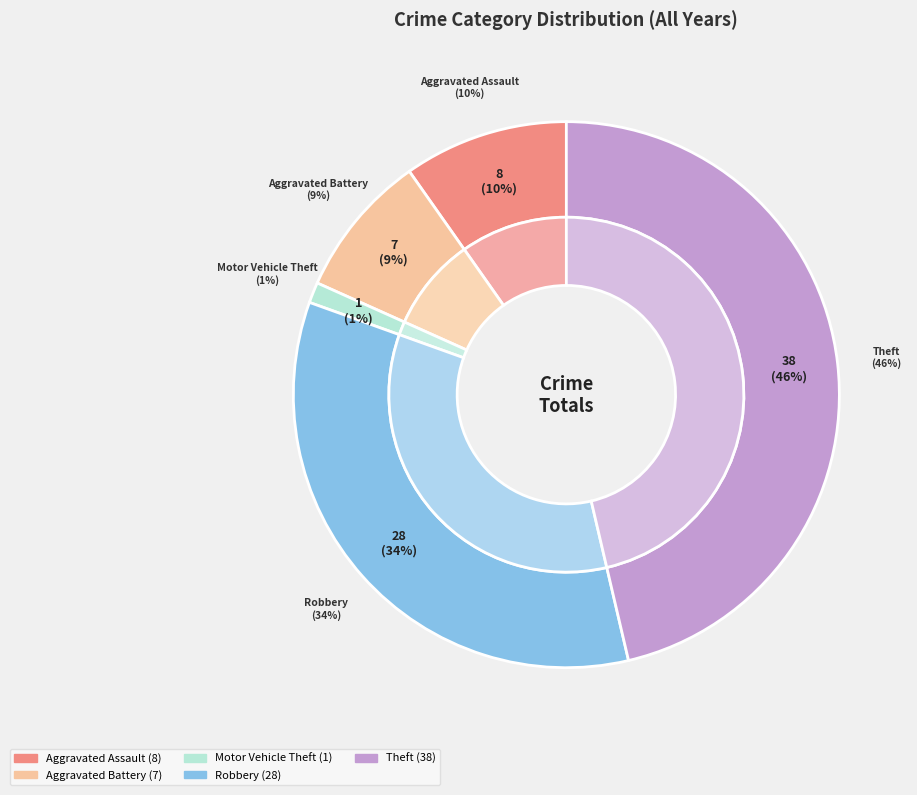

Does Robbery account for over 50% of the chart?

No